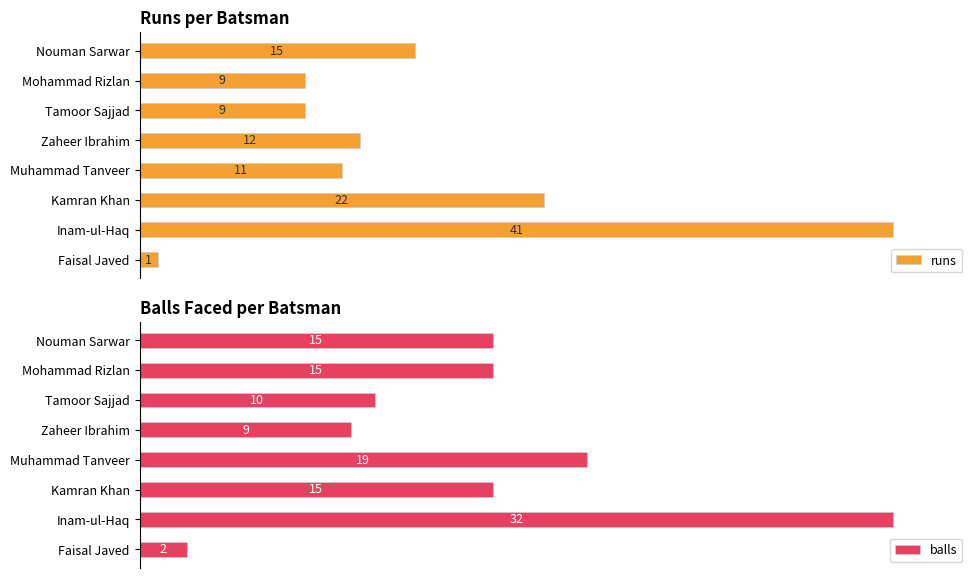

Count the number of data series in this chart.

2